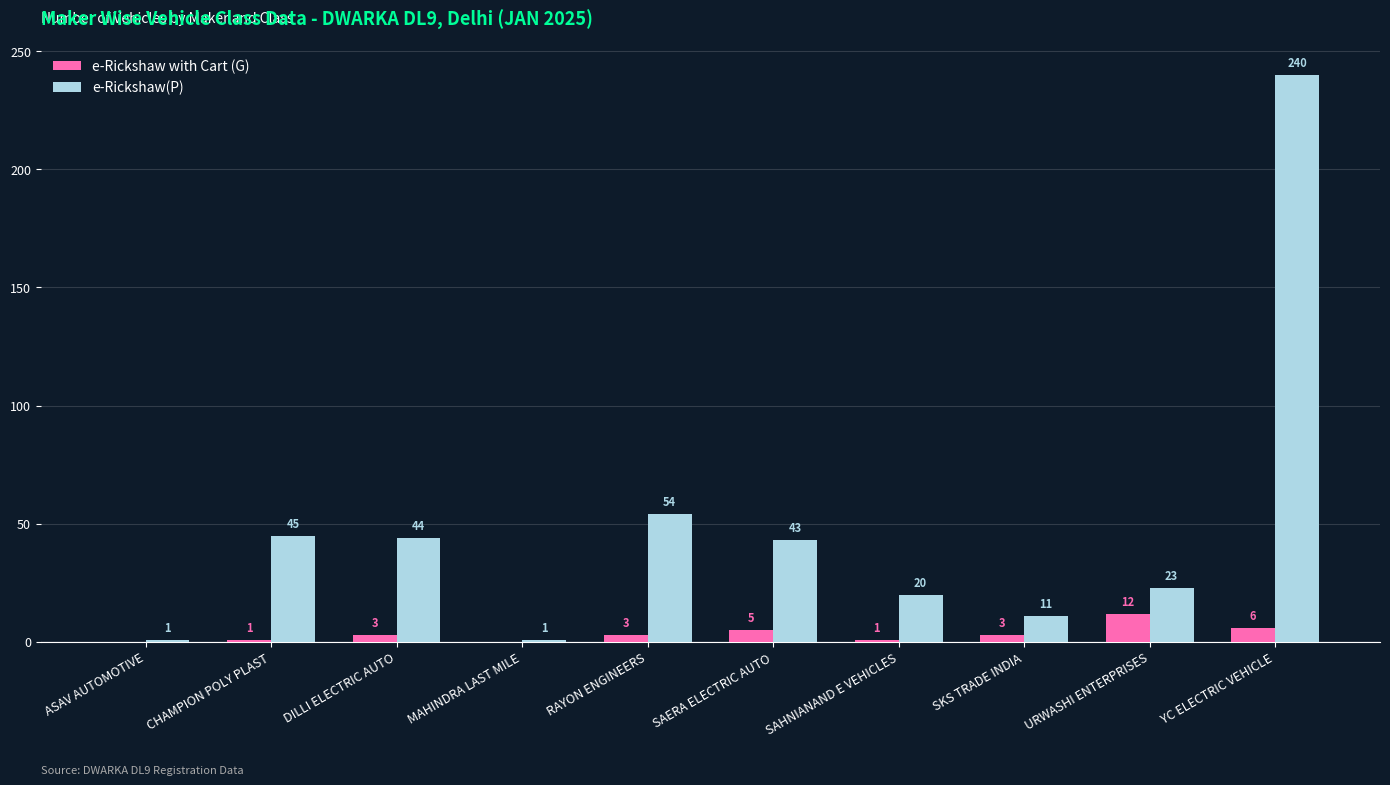

Which series changed the most between ASAV AUTOMOTIVE and YC ELECTRIC VEHICLE?

e-Rickshaw(P)